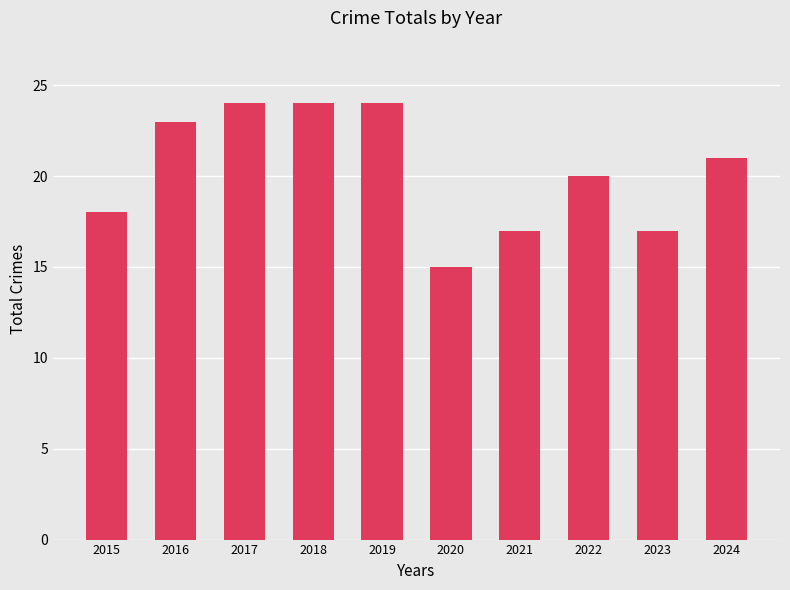

What is the sum of all values?

203